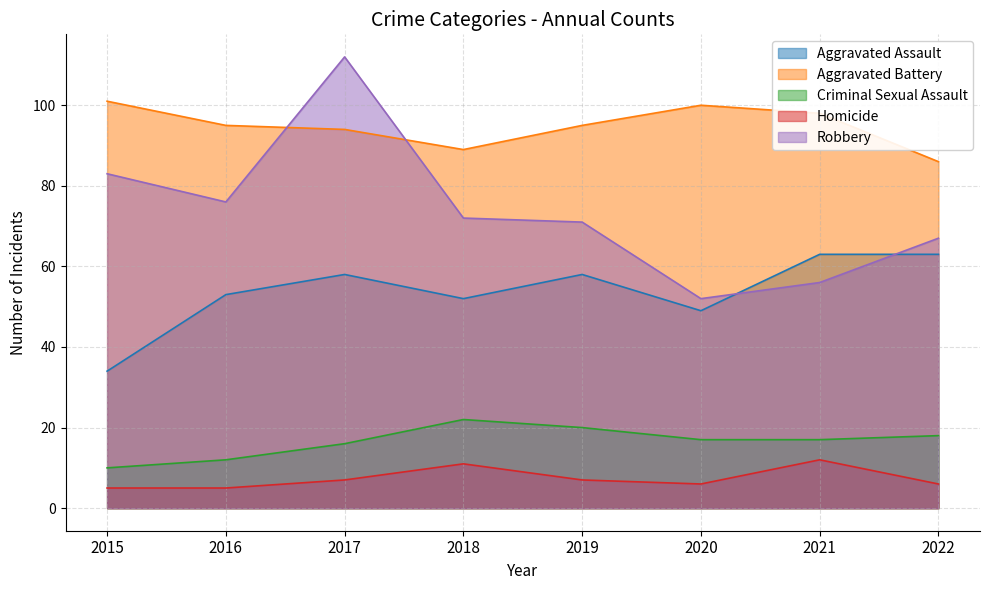

The value of Homicide at 2018 is 11. True or false?

True